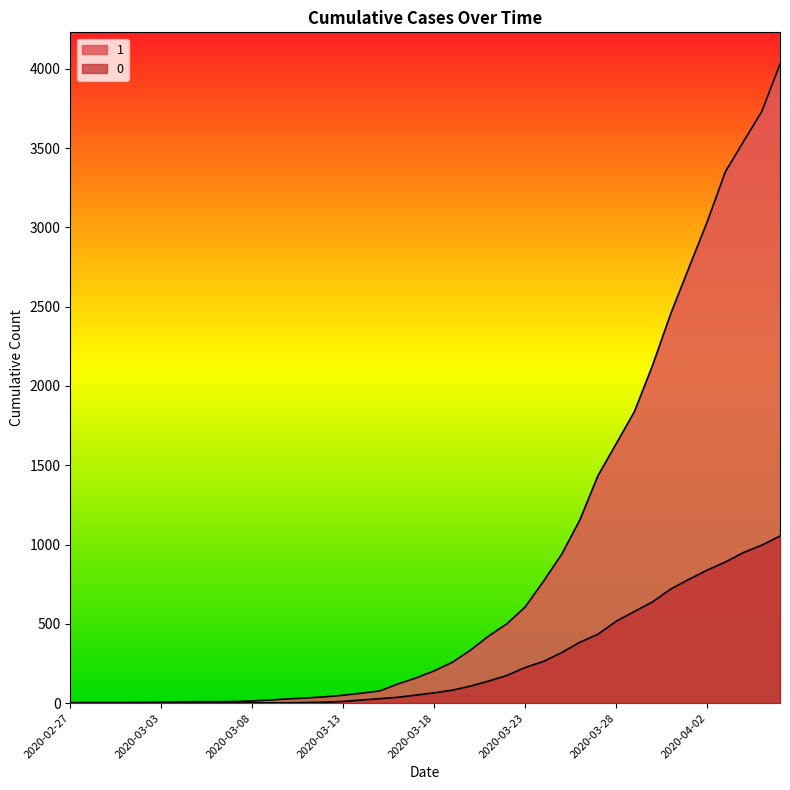

Count the number of data series in this chart.

2